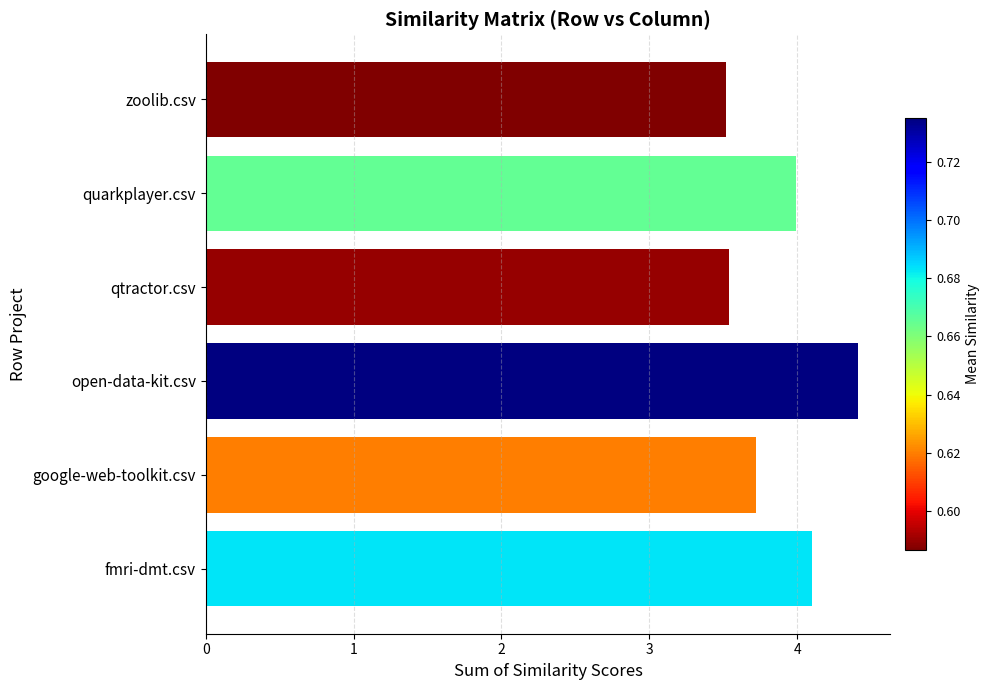

What is the difference between the second highest and minimum values?

0.6